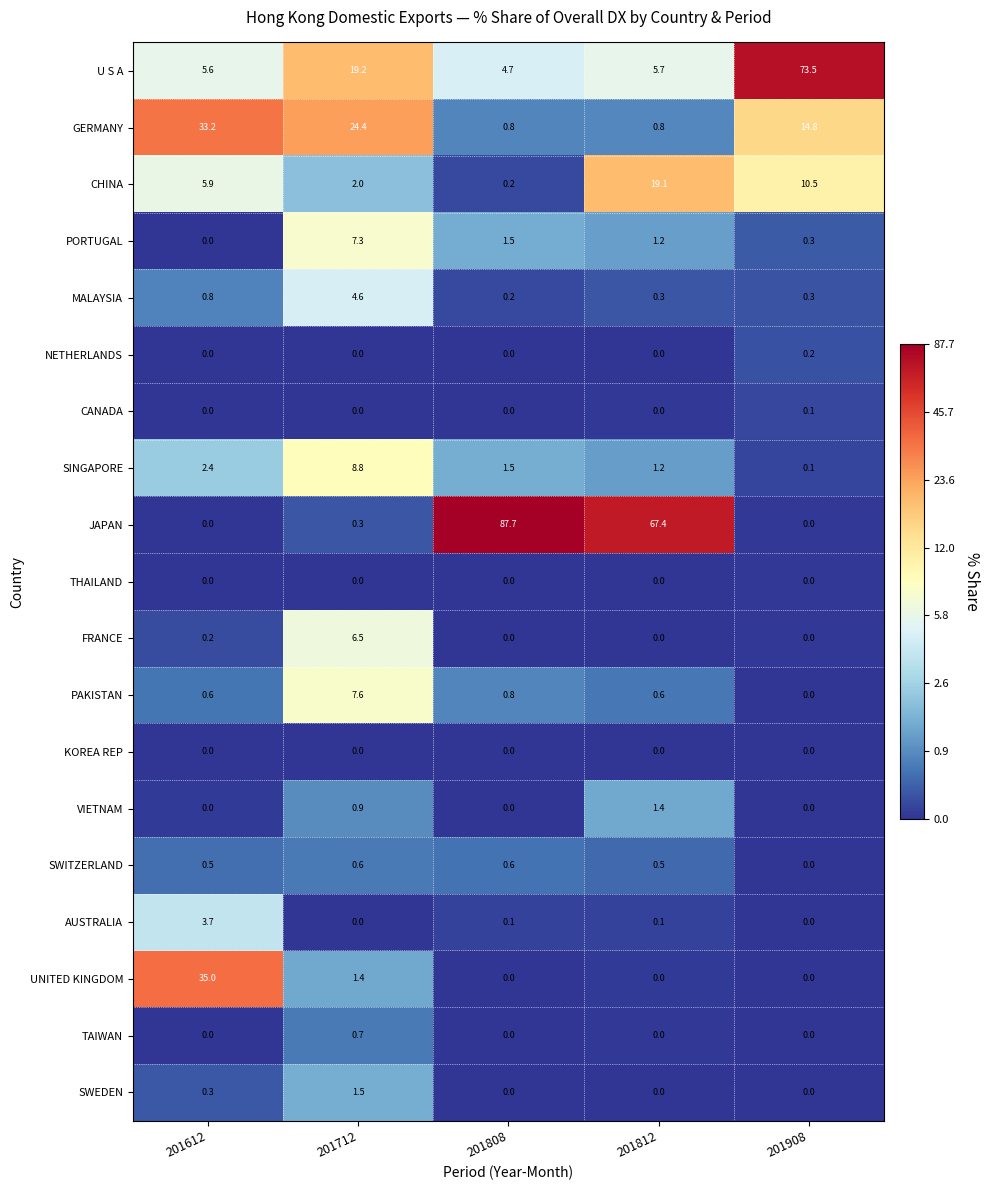

What is the sum of the CHINA values at 201908 and 201612?

16.4